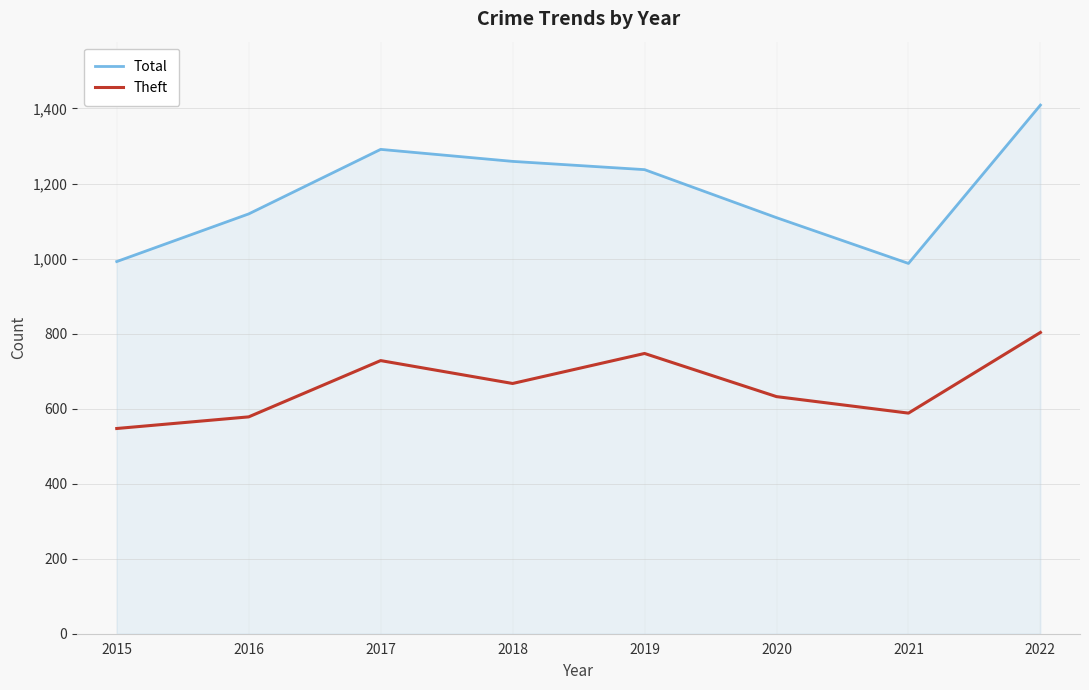

Is it true that Theft equals 588 at 2021?

True